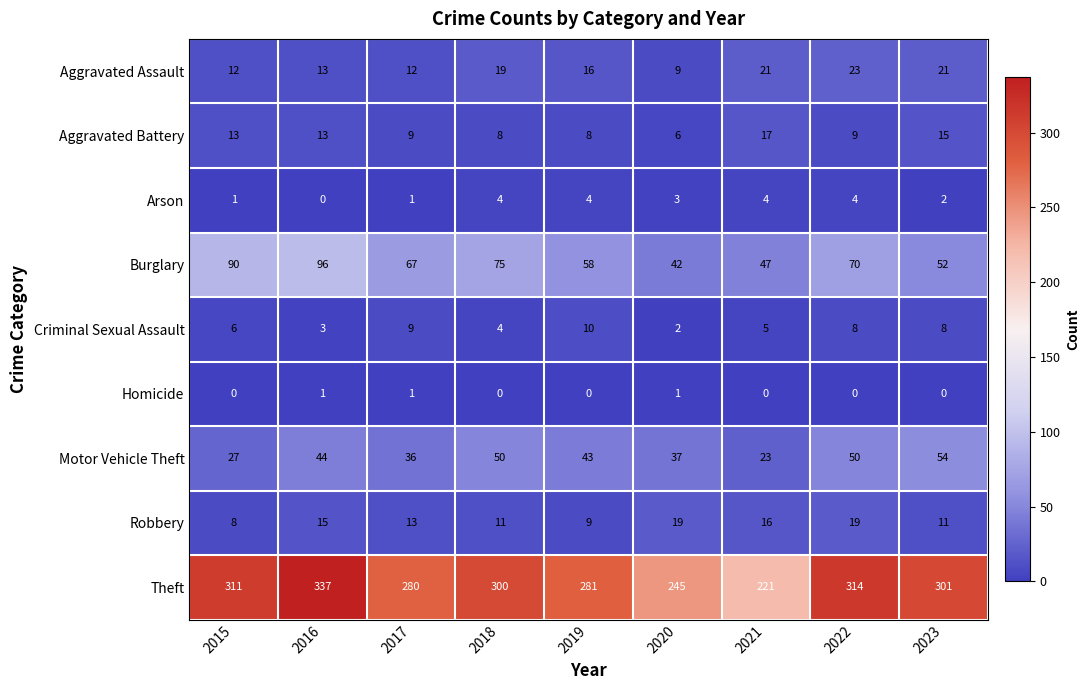

Read the Robbery value at 2018, to the nearest 5.

10